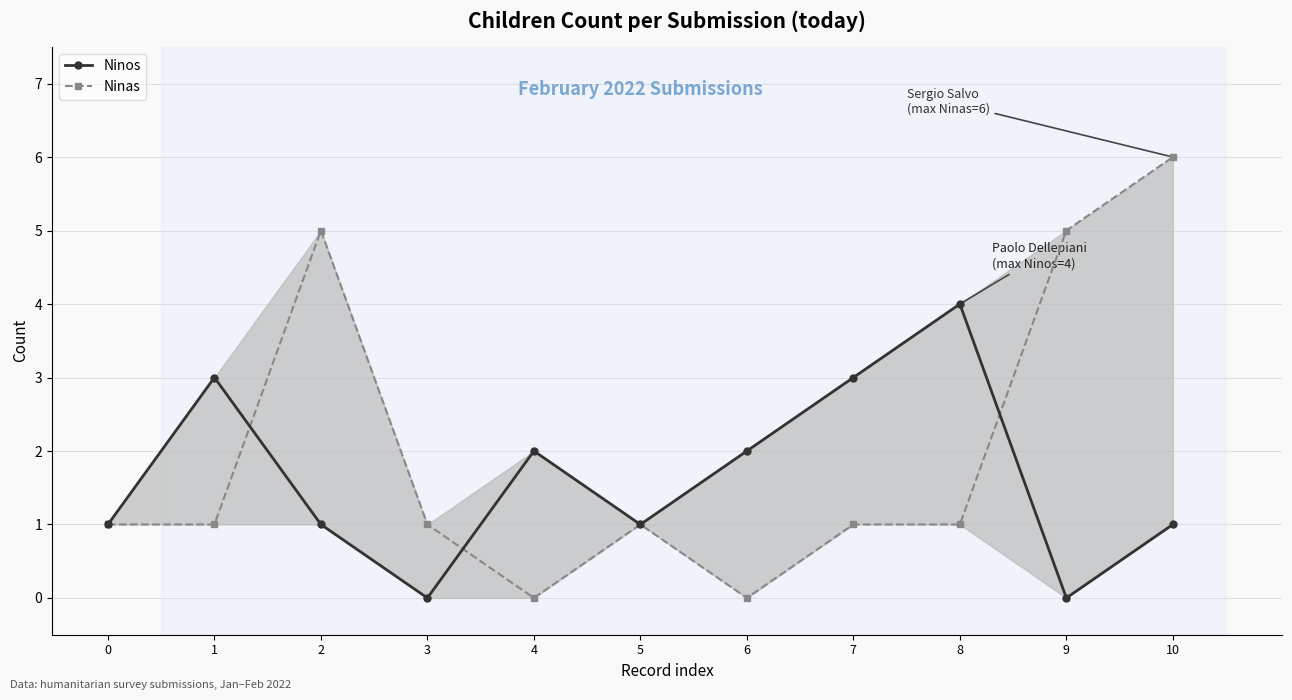

What is the value of the Ninos point at the 3rd from the left?

1